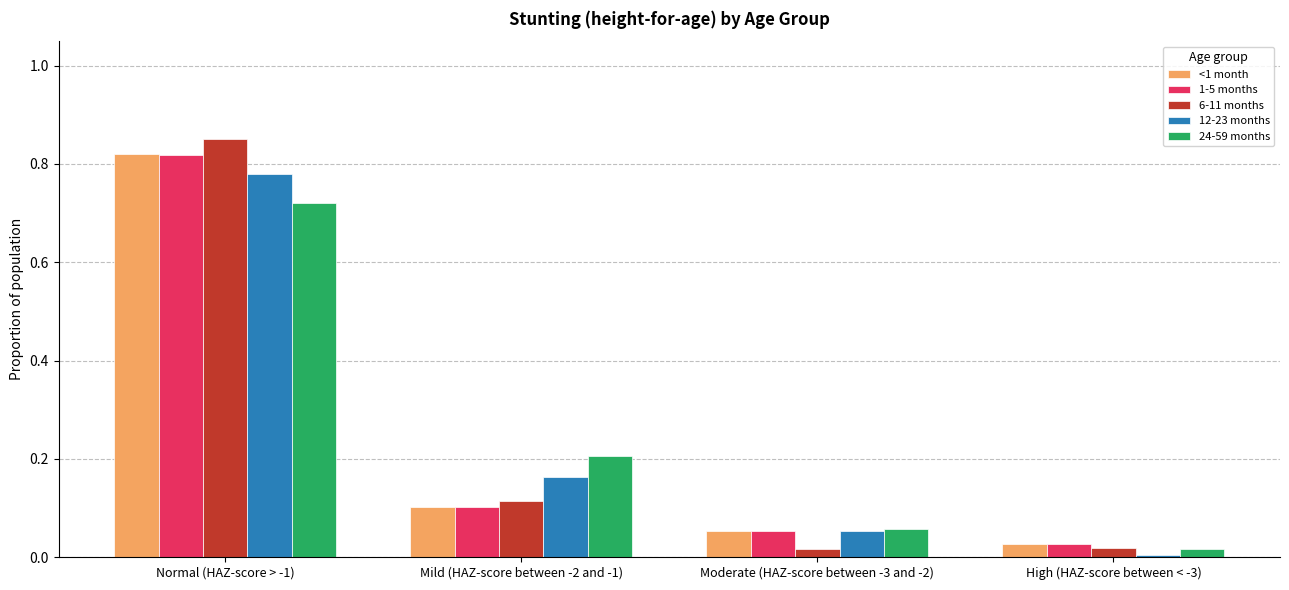

What are all the series names shown in the legend?

<1 month, 1-5 months, 6-11 months, 12-23 months, 24-59 months